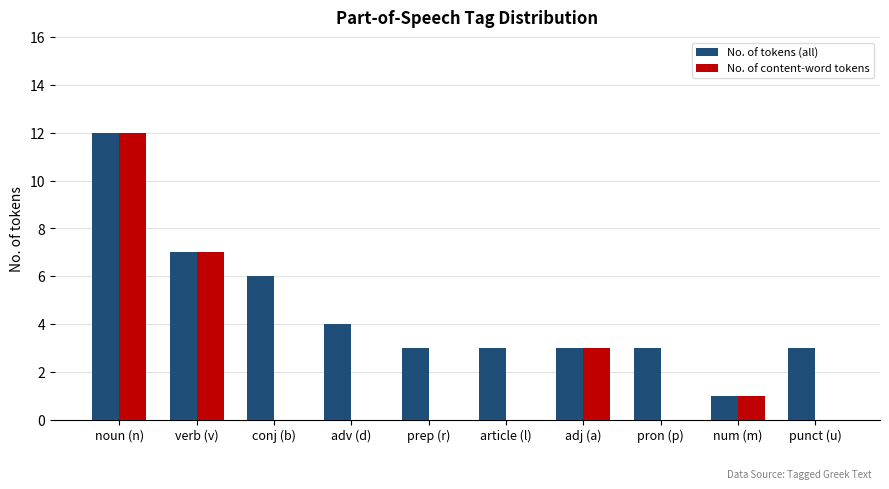

Reading left to right, what are all the values shown in this chart?

No. of tokens (all): noun (n)=12	verb (v)=7	conj (b)=6	adv (d)=4	prep (r)=3	article (l)=3	adj (a)=3	pron (p)=3	num (m)=1	punct (u)=3
No. of content-word tokens: noun (n)=12	verb (v)=7	conj (b)=0	adv (d)=0	prep (r)=0	article (l)=0	adj (a)=3	pron (p)=0	num (m)=1	punct (u)=0